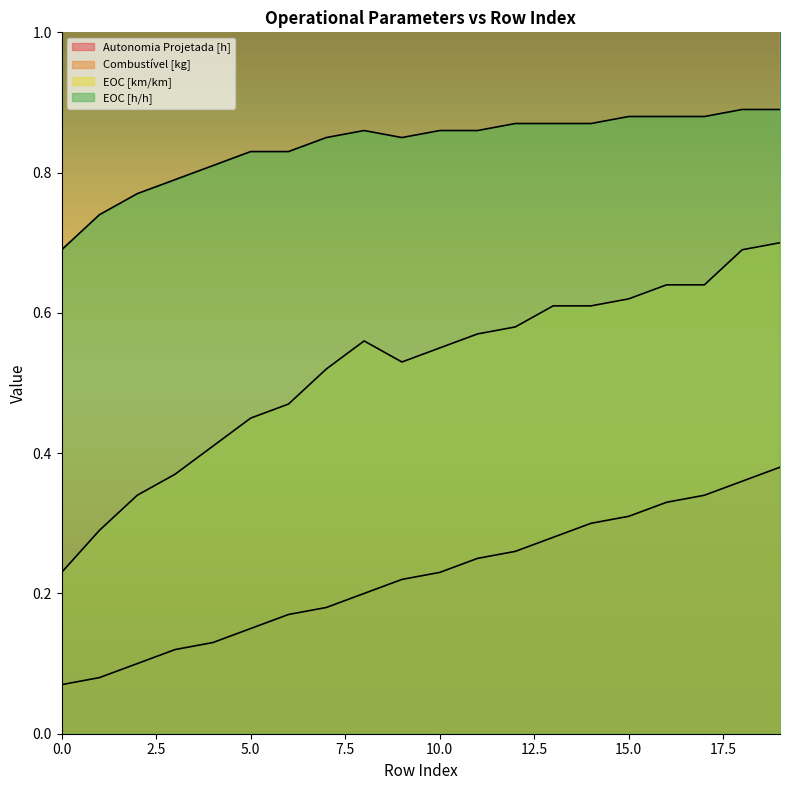

Rank the categories by Combustível [kg] value from highest to lowest.

19, 18, 17, 16, 15, 14, 13, 12, 11, 10, 9, 8, 7, 6, 5, 4, 3, 2, 1, 0